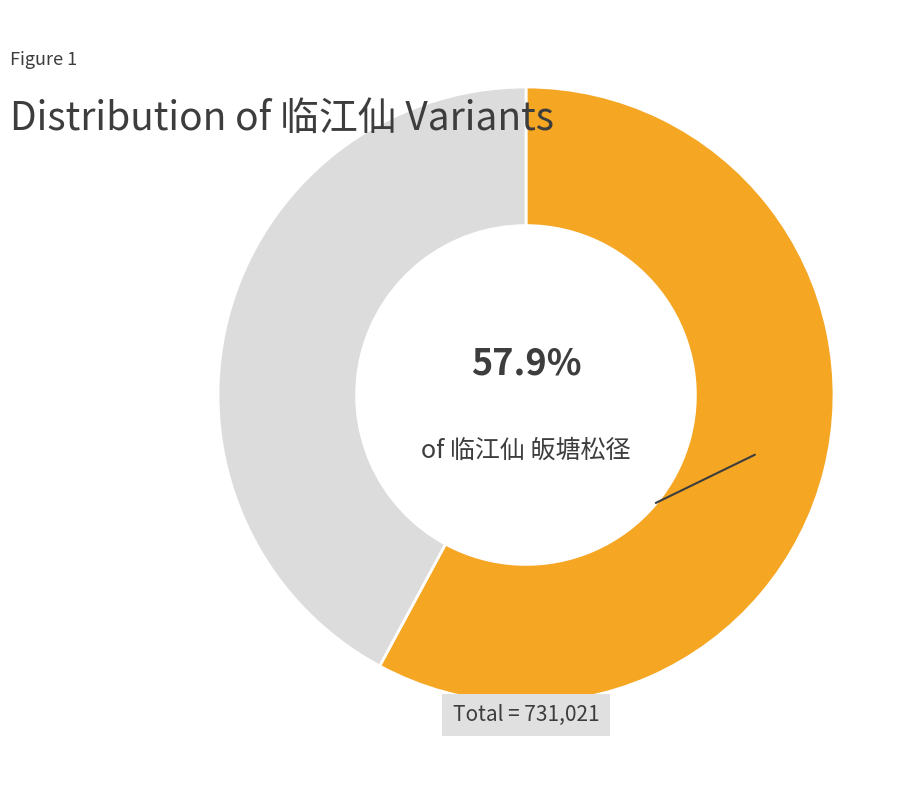

Does any single category account for the majority?

Yes